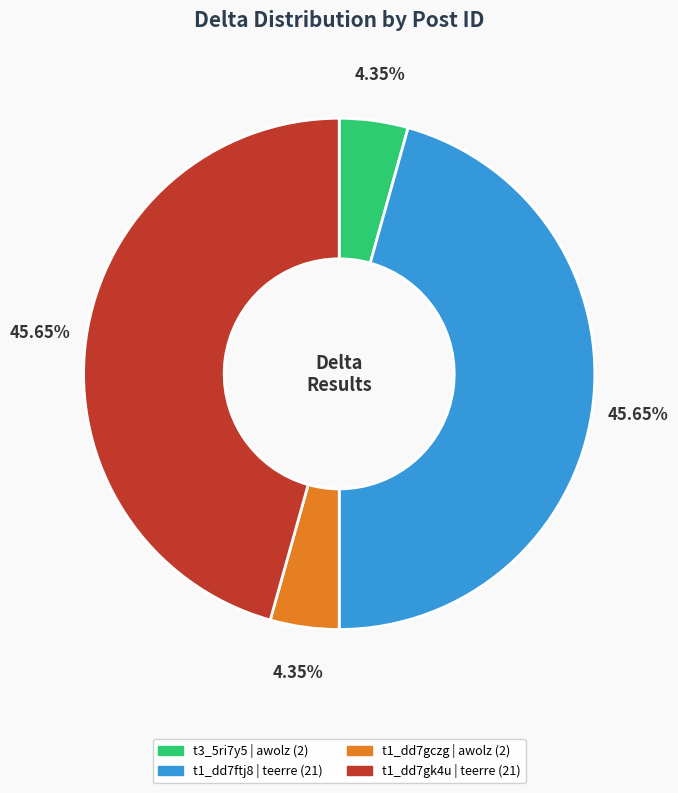

Is t3_5ri7y5 the majority of the pie?

No